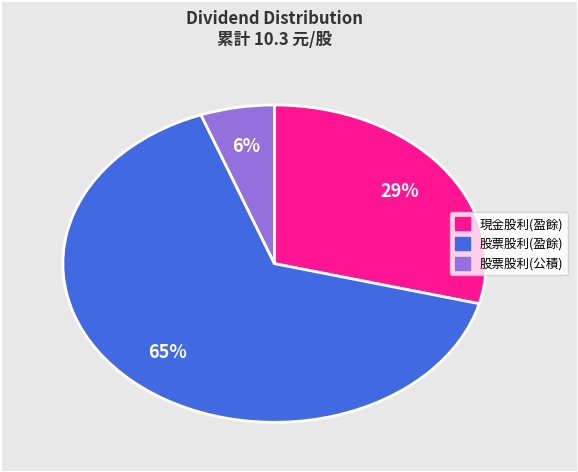

Is there a majority slice in this chart?

Yes